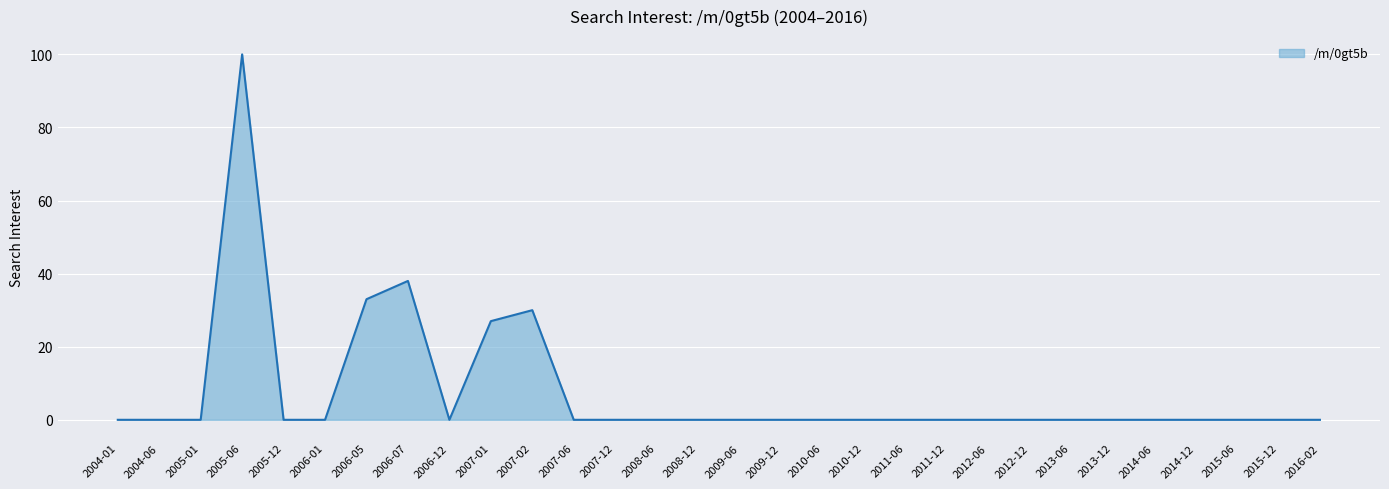

What is the sum of all values?

228